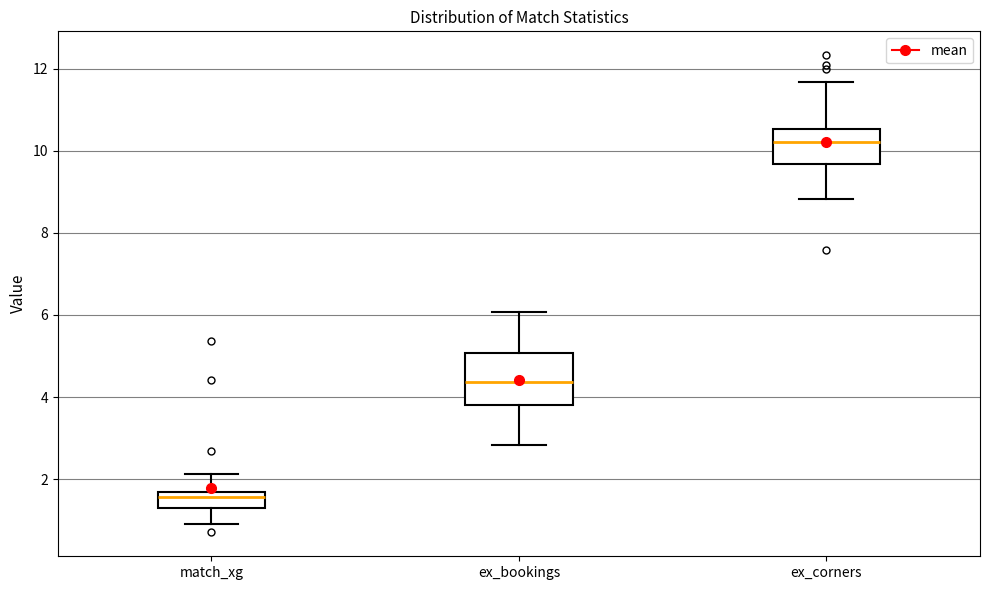

Reading left to right, transcribe this box plot: for each box, give where its median line is, the range the box spans, and where its two whiskers end, as read against the y-axis. The values are not printed on the chart, so give them approximately, as read against the axis.

match_xg: median 1.6 (just below the box's upper edge), box 1.4 to 1.6, whiskers 1.0 to 2.2
ex_bookings: median 4.4, box 3.8 to 5.0, whiskers 2.8 to 6.0
ex_corners: median 10.2, box 9.6 to 10.6, whiskers 8.8 to 11.6